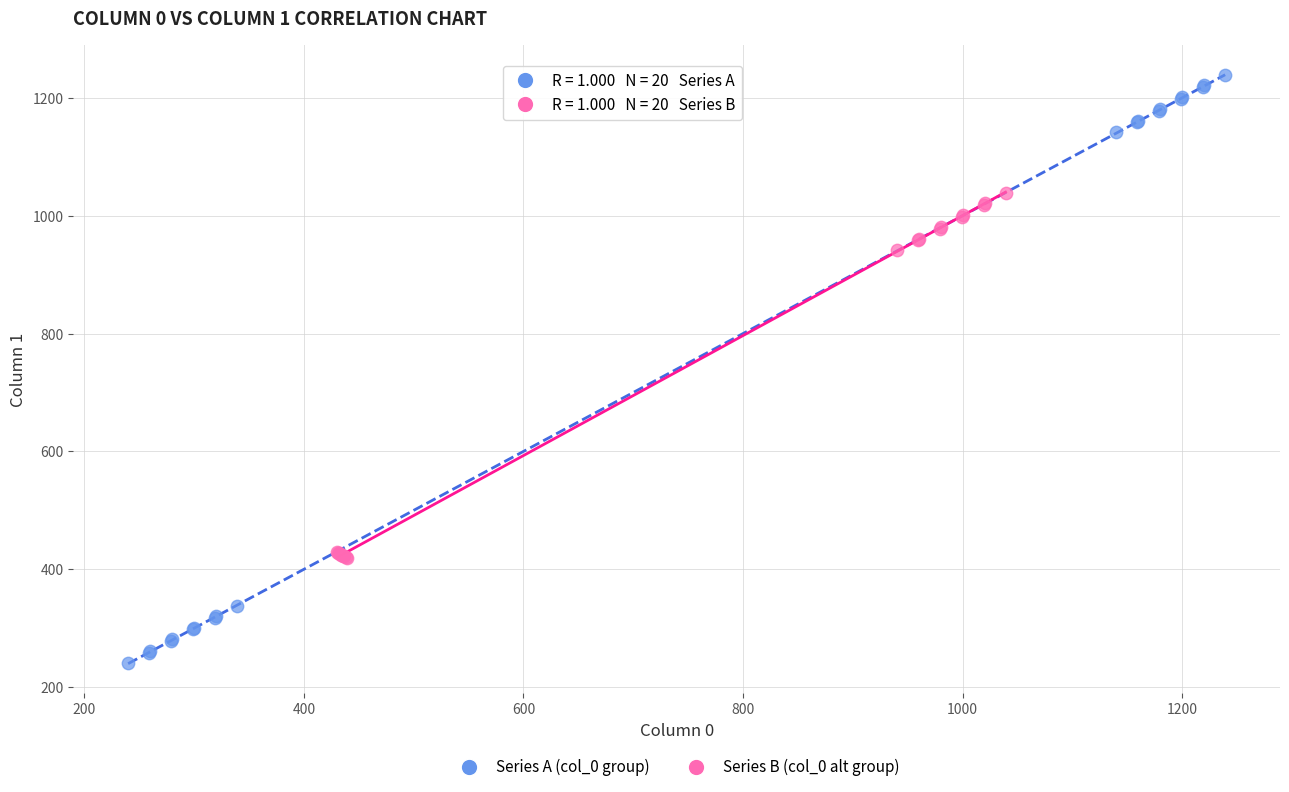

Which series reaches the minimum Y coordinate?

Series A (col_0 group)